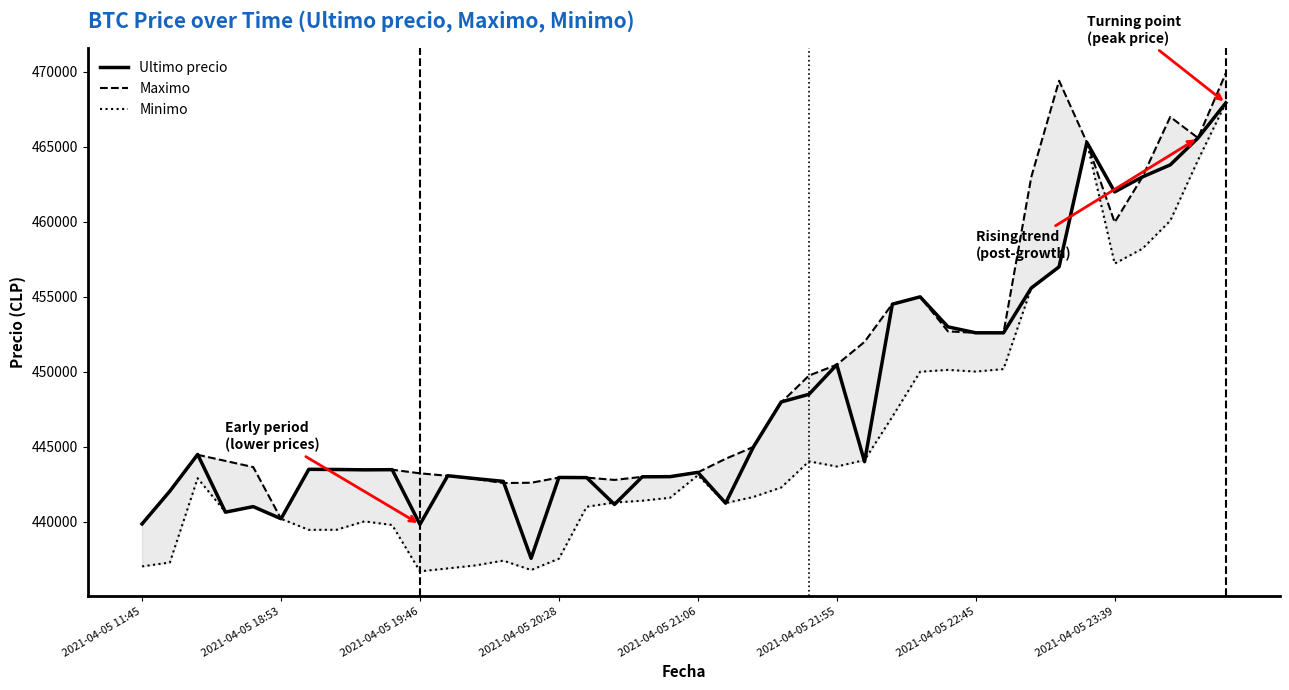

What is the lowest value of the Ultimo precio series?

437562